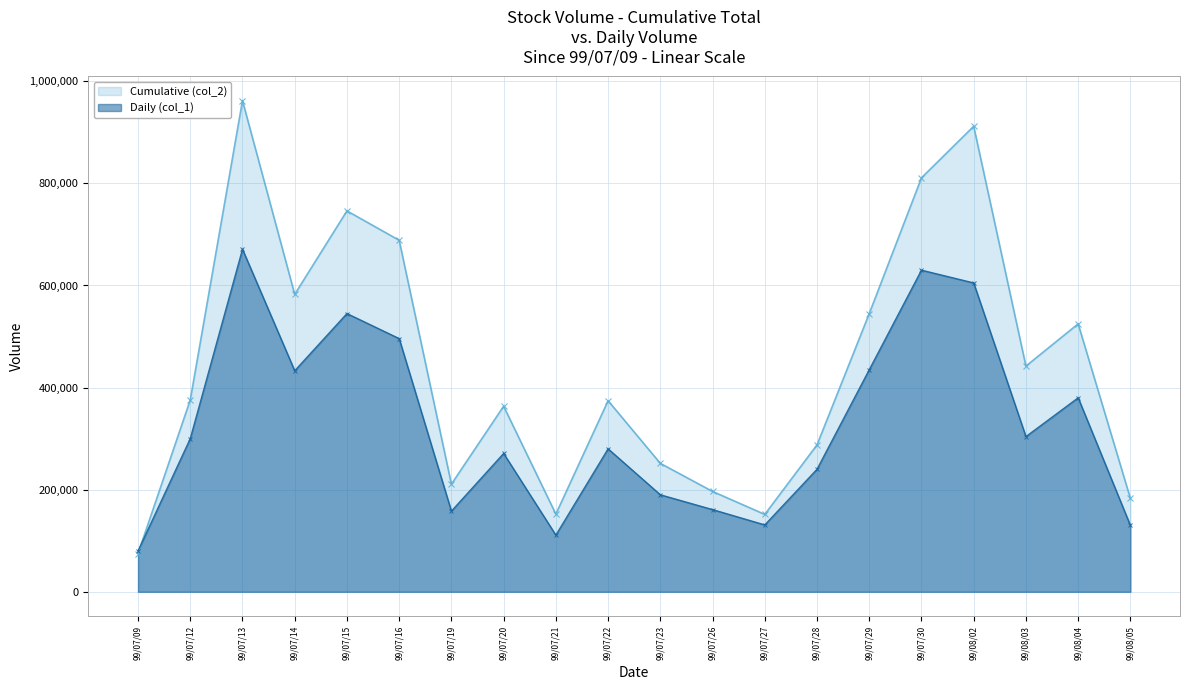

The value of Daily (col_1) at 99/07/27 is 82621. True or false?

False